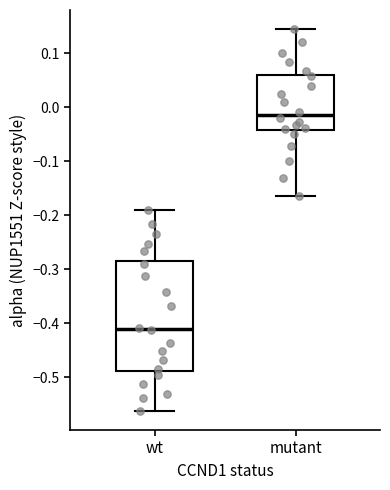

Reading left to right, transcribe this box plot: for each box, give where its median line is, the range the box spans, and where its two whiskers end, as read against the y-axis. The values are not printed on the chart, so give them approximately, as read against the axis.

wt: median -0.41, box -0.49 to -0.28, whiskers -0.56 to -0.19
mutant: median -0.01, box -0.04 to 0.06, whiskers -0.16 to 0.14